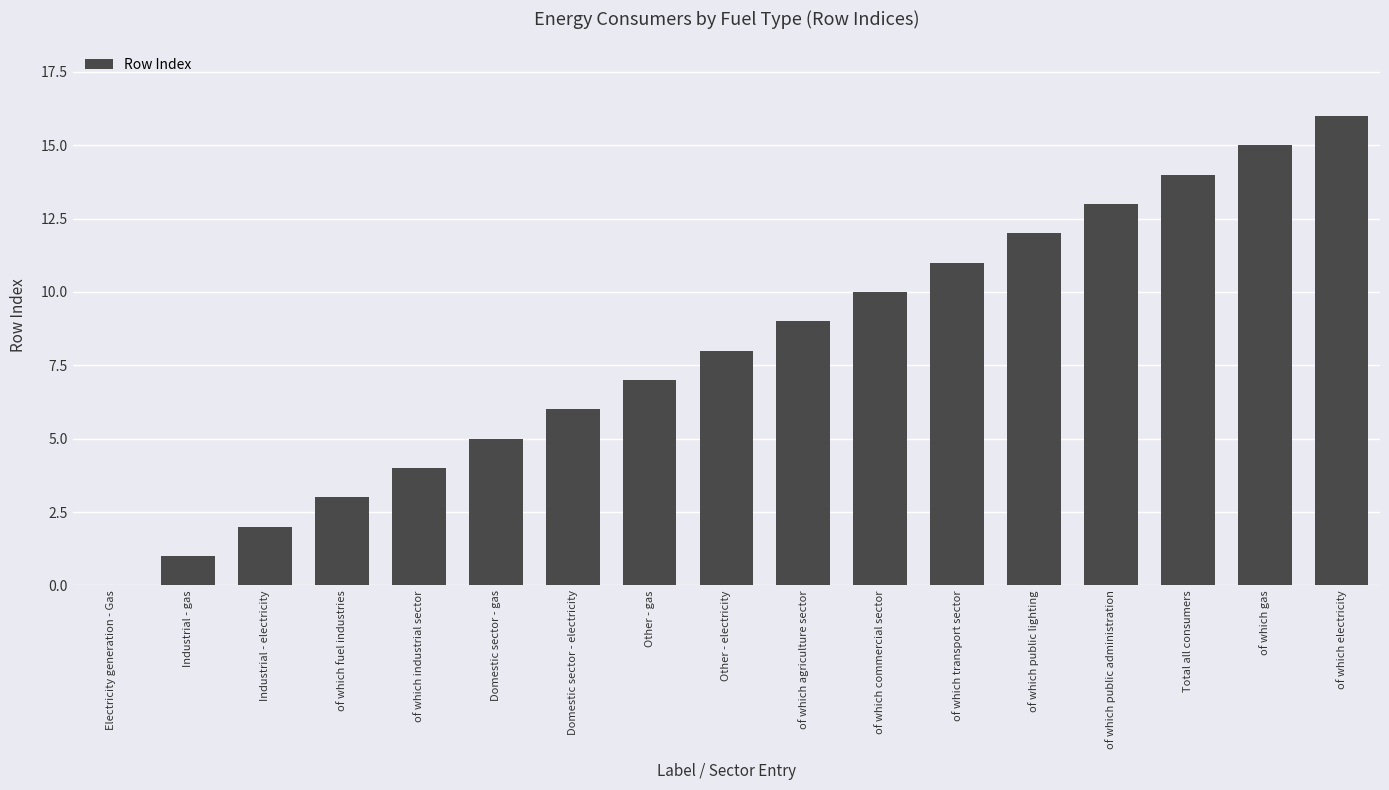

Which has a higher value, Industrial - gas or of which transport sector?

of which transport sector